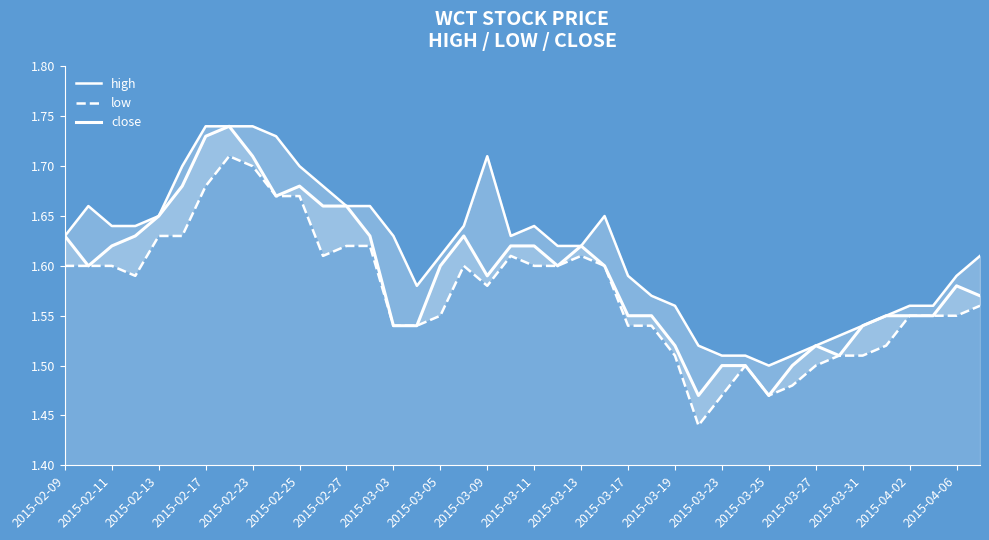

Does the chart display data point markers on the line(s)?

No